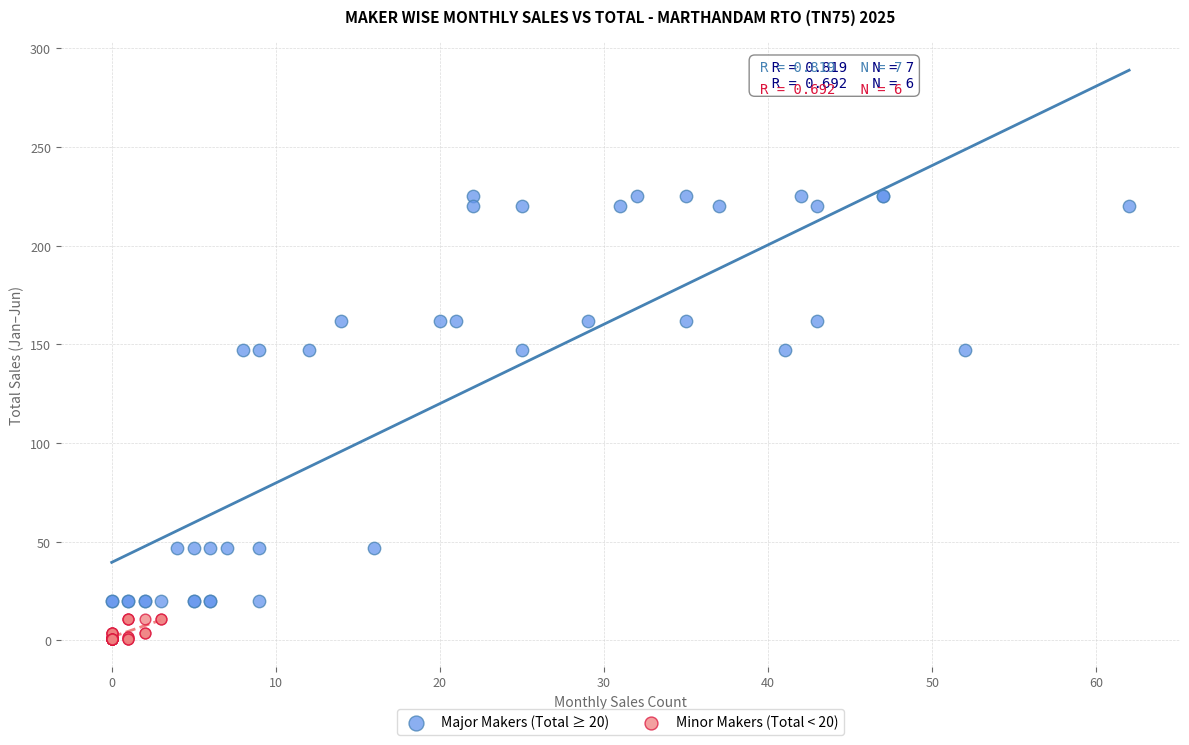

Which series reaches the minimum Y coordinate?

Minor Makers (Total < 20)